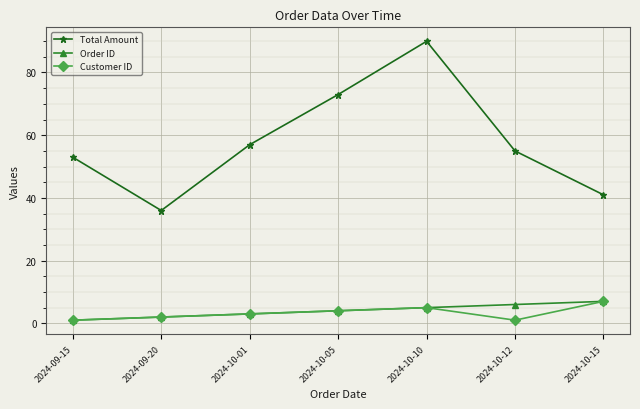

What position from the left is 2024-09-20?

2